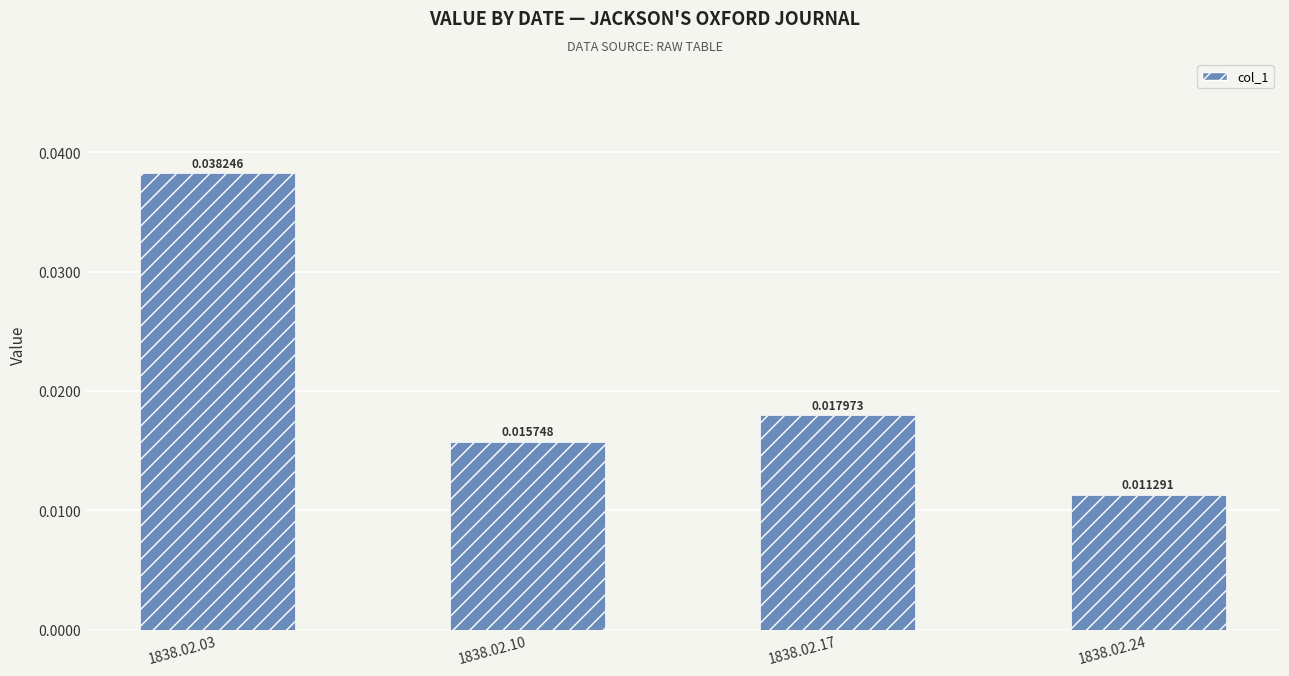

Between 1838.02.10 and 1838.02.03, which is larger?

1838.02.03